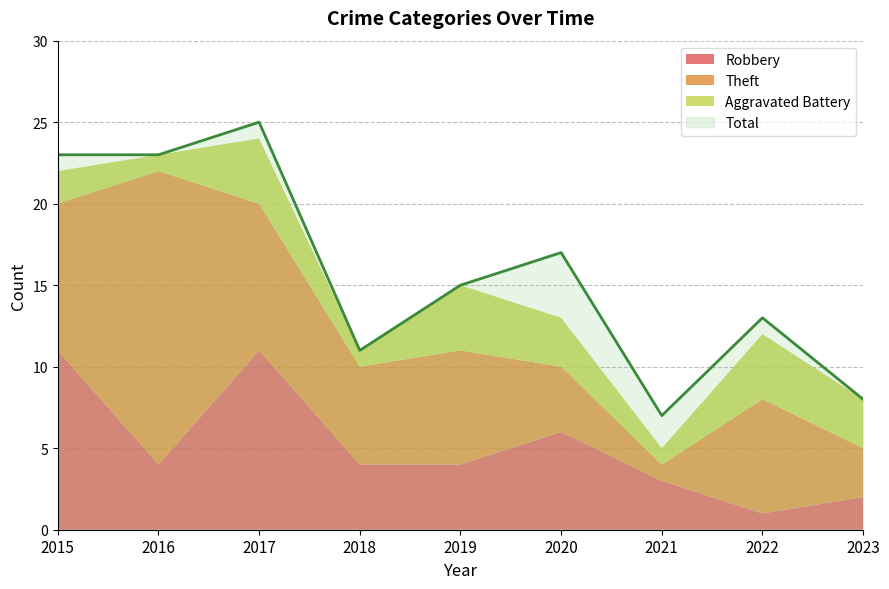

Is the value of Theft at 2017 greater than the value of Total at 2017?

No